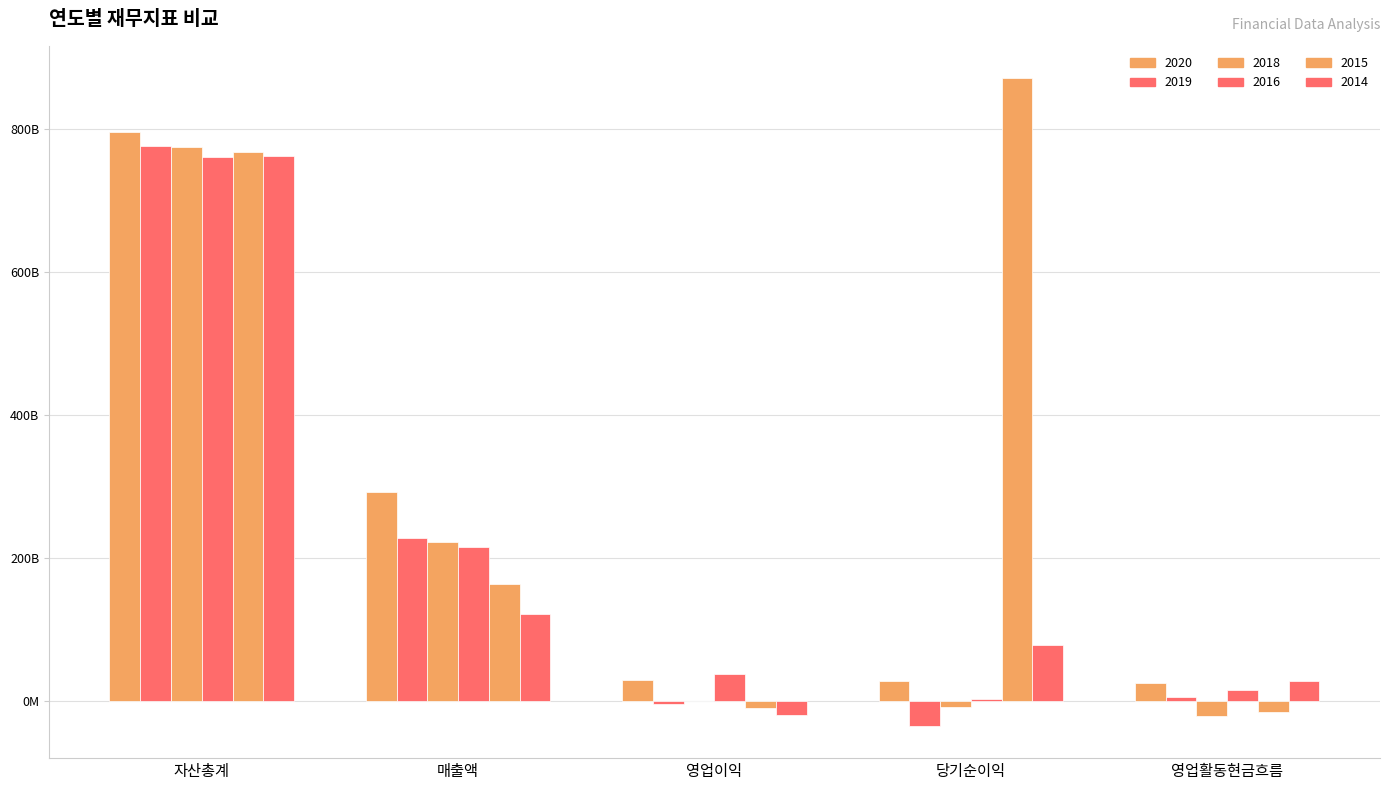

Which series has the largest total across all categories?

2015